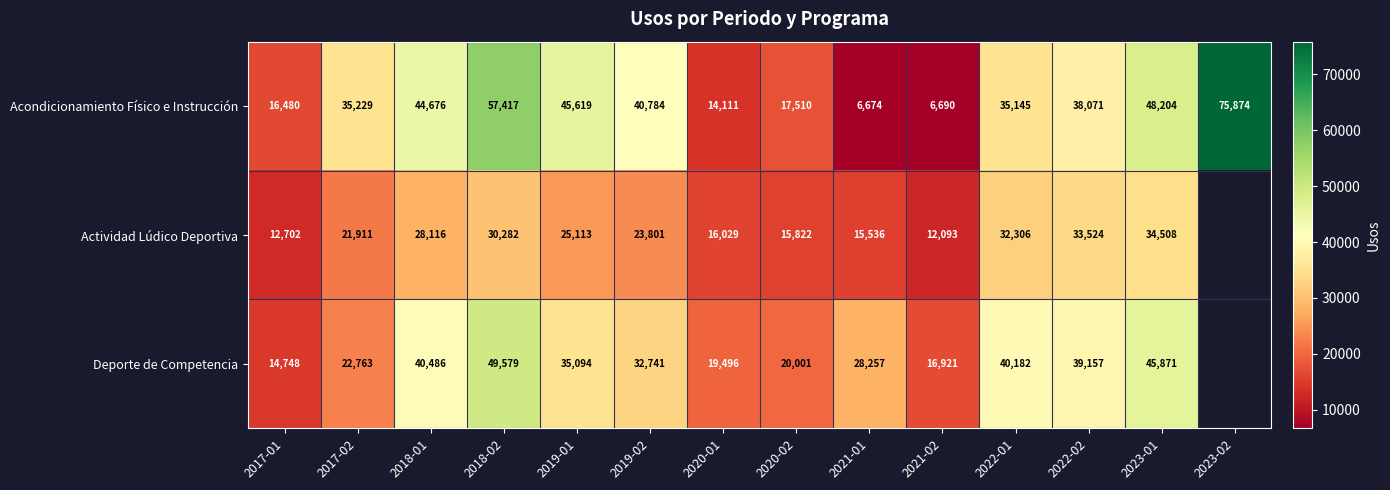

At how many categories does at least one series exceed 13521?

14